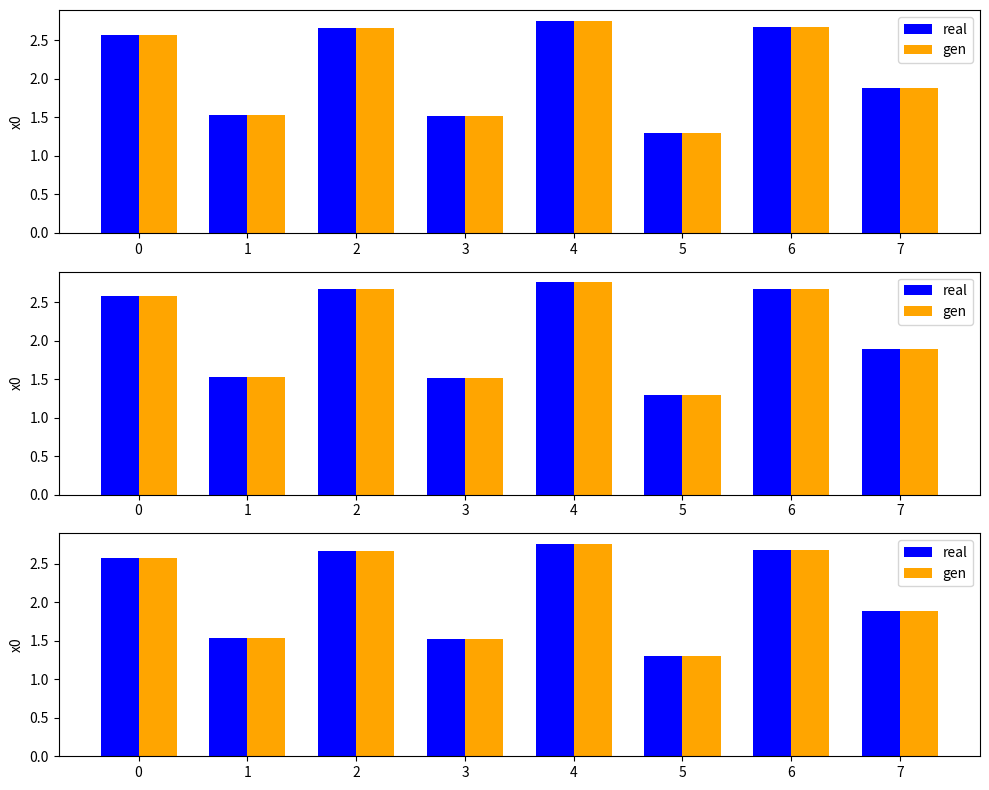

At which label is real closest to 2?

7